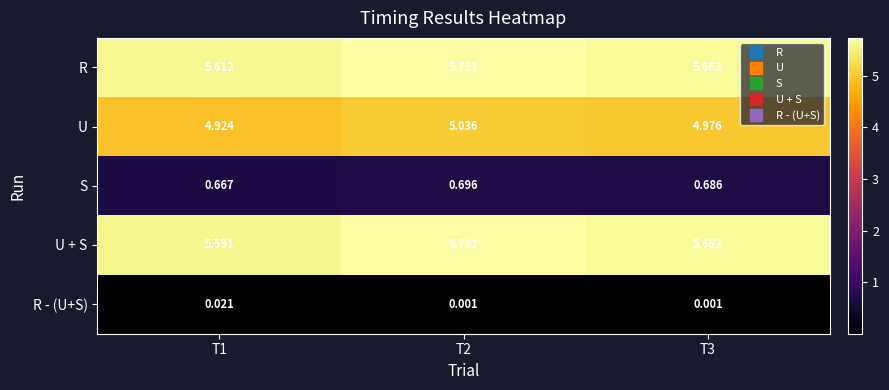

Which series has the widest spread of values?

U + S